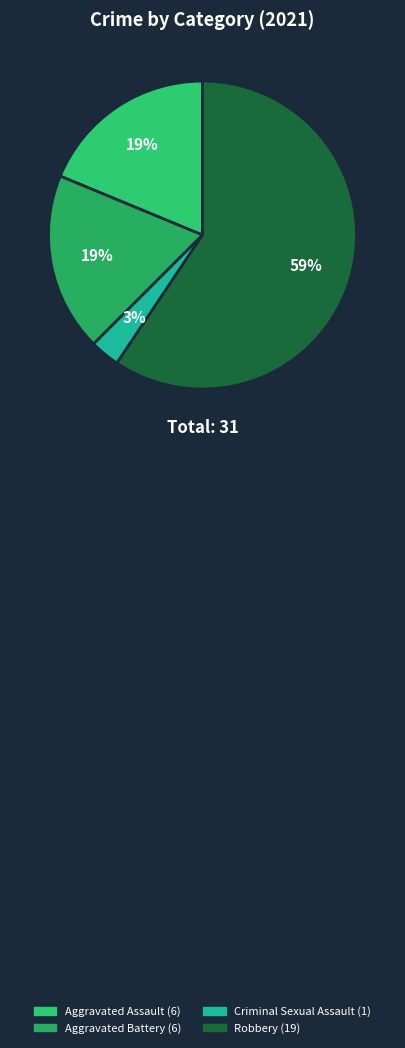

How many segments does this pie chart have?

4